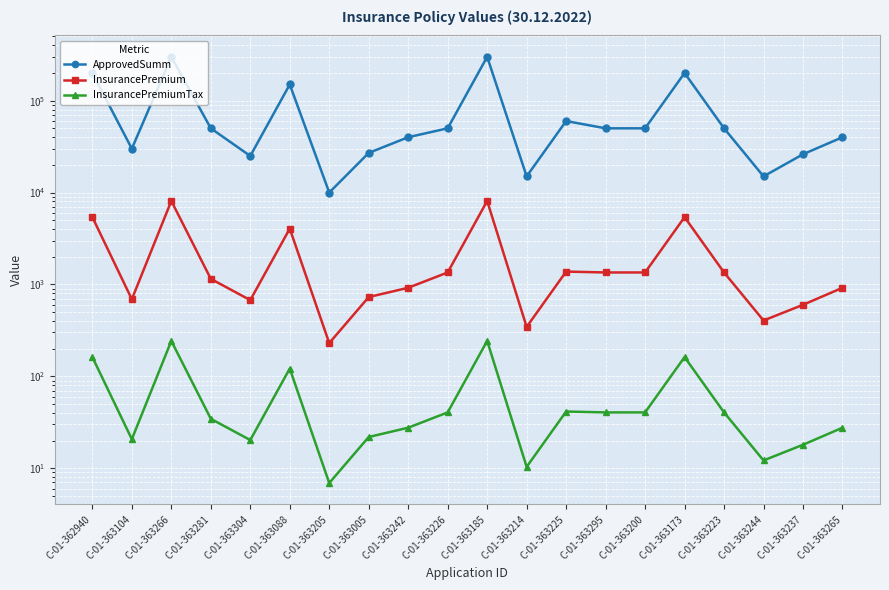

Is the value of InsurancePremiumTax at C-01-363104 greater than the value of InsurancePremium at C-01-363205?

No